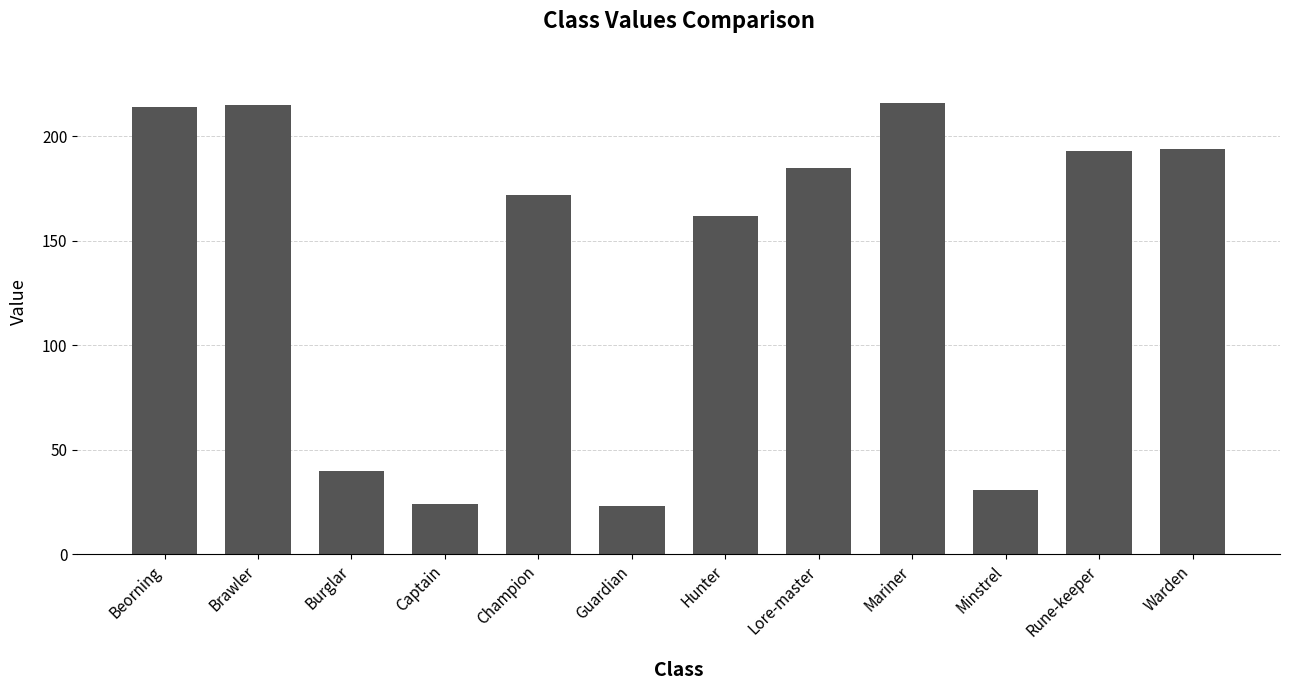

Are the bars horizontal?

No